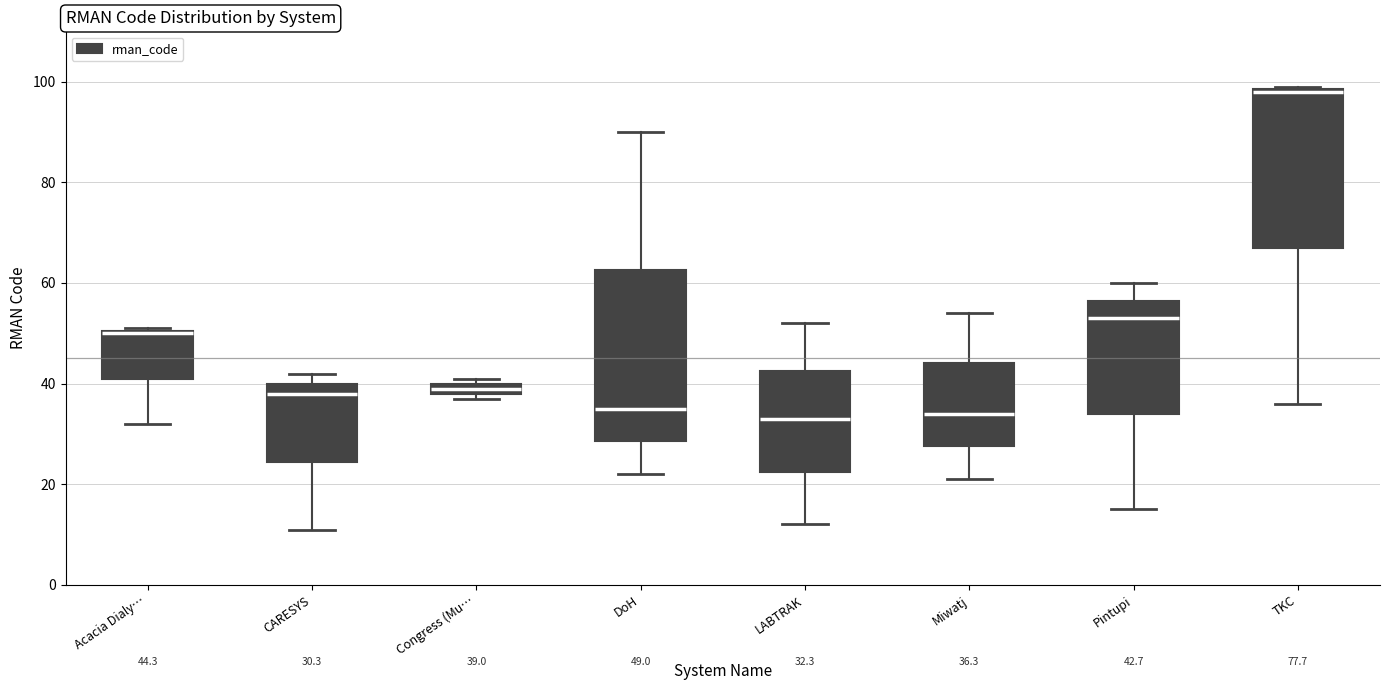

Which box is the tallest, from its lower edge to its upper edge?

DoH